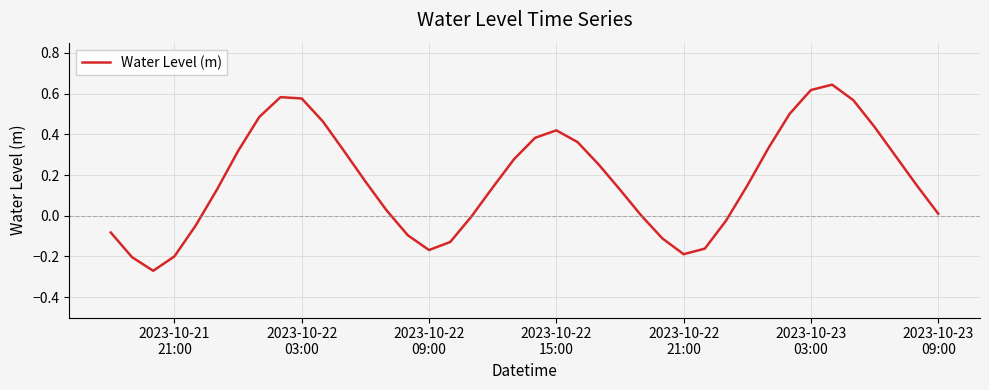

What is the difference between the maximum and minimum values?

0.9